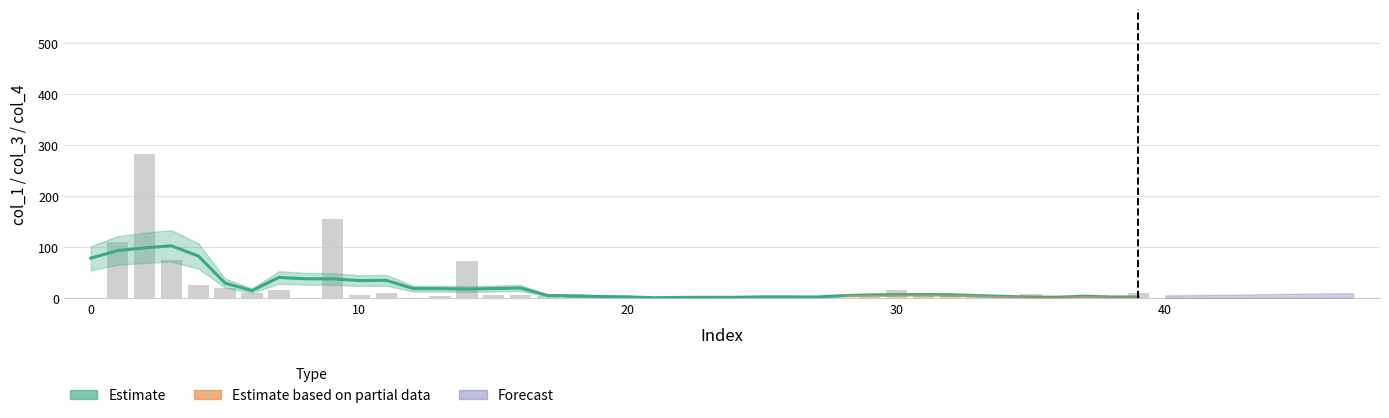

Is it true that col_1 (bar) equals 1.5 at 27?

False